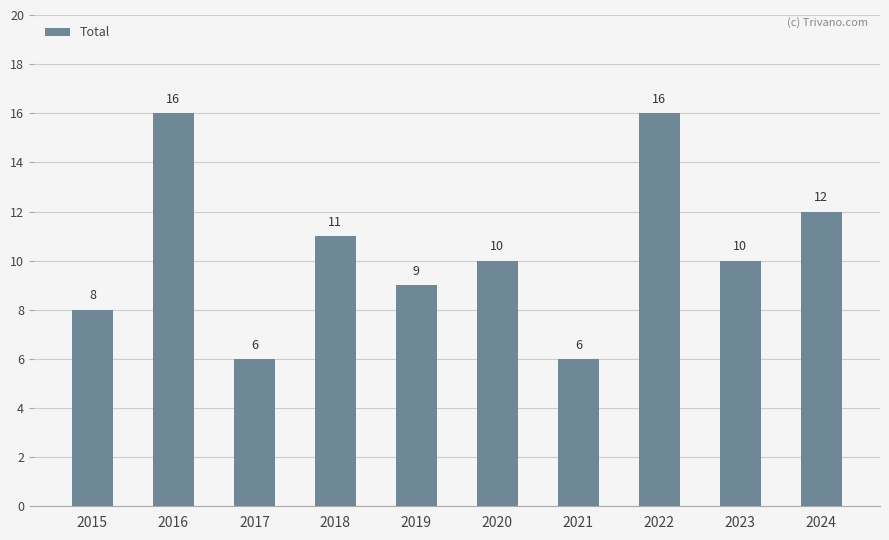

What is the greatest value displayed?

16